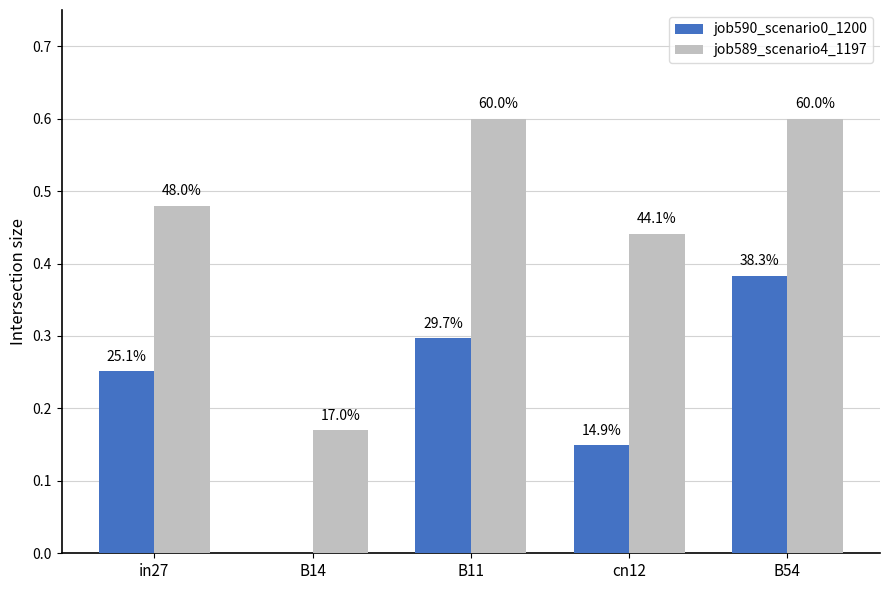

How many groups of bars are there?

5